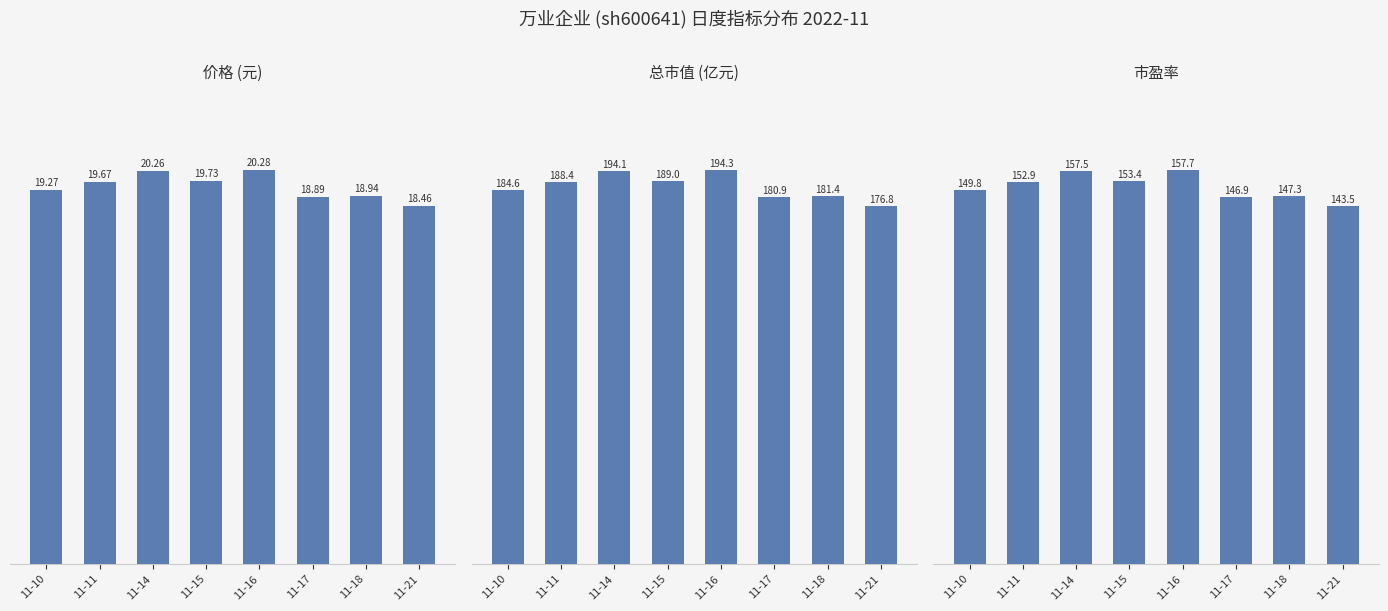

Which series has the largest total across all categories?

总市值(亿元)